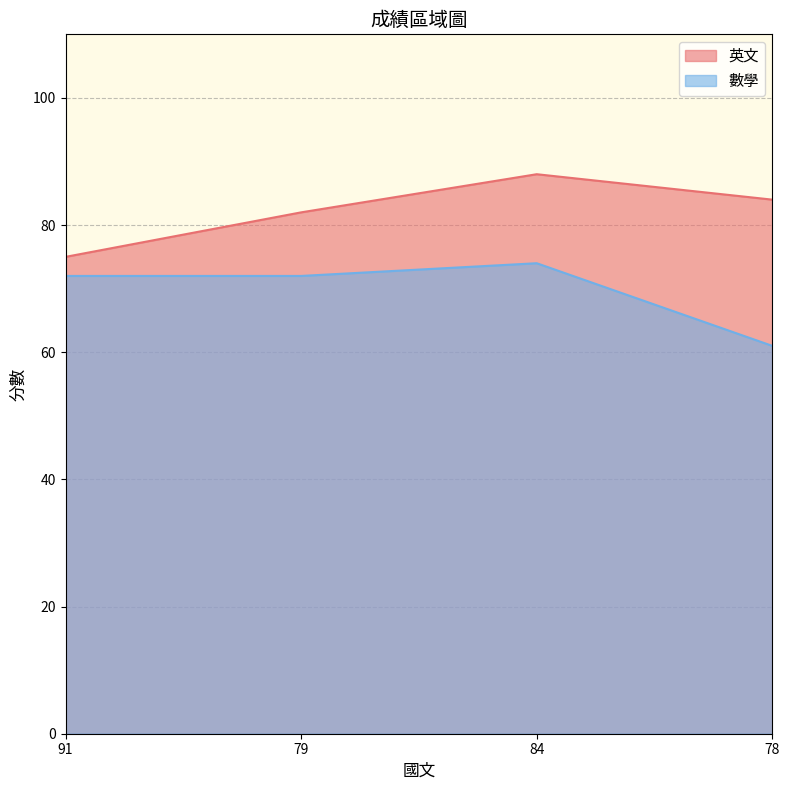

What is the label of the 1st point from the left?

91